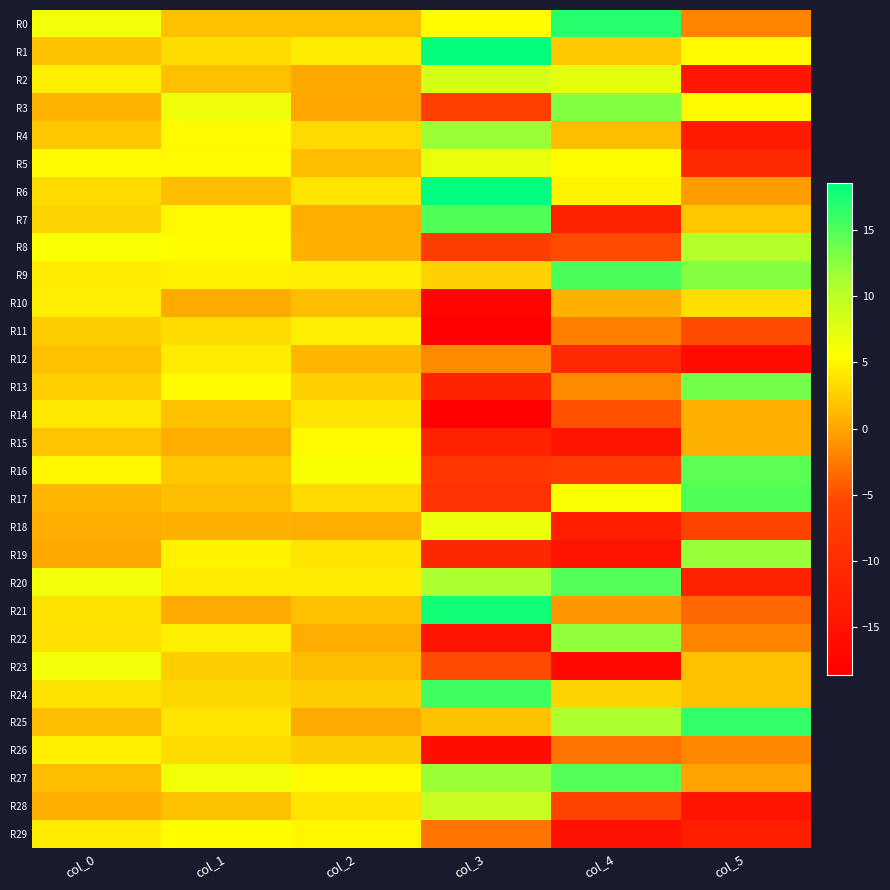

Rank the series at col_4 from highest to lowest value.

R0, R9, R27, R20, R3, R22, R25, R2, R17, R5, R6, R24, R1, R4, R10, R21, R13, R11, R26, R14, R8, R28, R16, R12, R7, R18, R19, R15, R29, R23